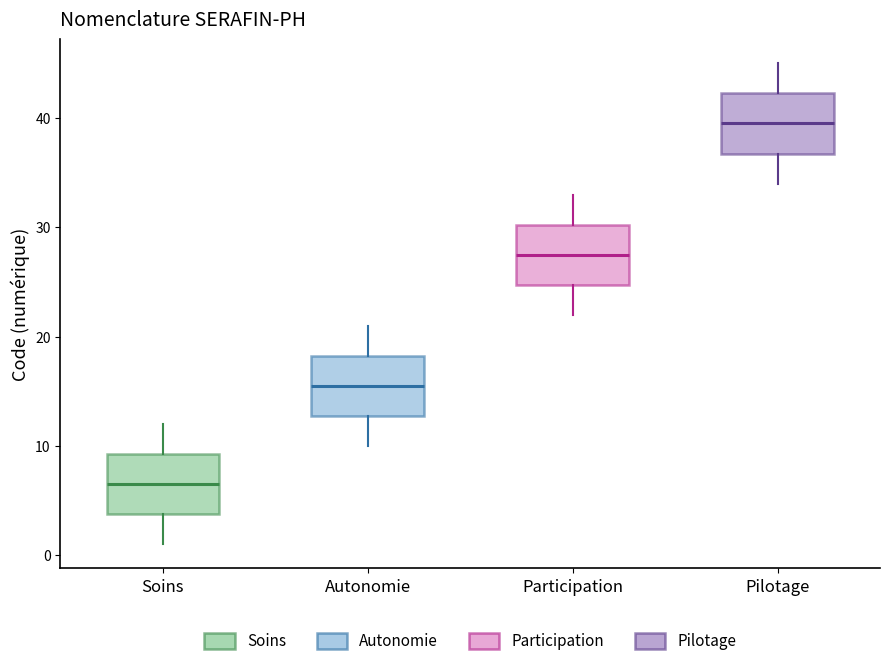

Reading left to right, read every box against the y-axis: the position of its median line, the range the box covers, and the ends of its whiskers. The values are not printed on the chart, so give them approximately, as read against the axis.

Soins: median 7, box 4 to 9, whiskers 1 to 12
Autonomie: median 16, box 13 to 18, whiskers 10 to 21
Participation: median 28, box 25 to 30, whiskers 22 to 33
Pilotage: median 40, box 37 to 42, whiskers 34 to 45